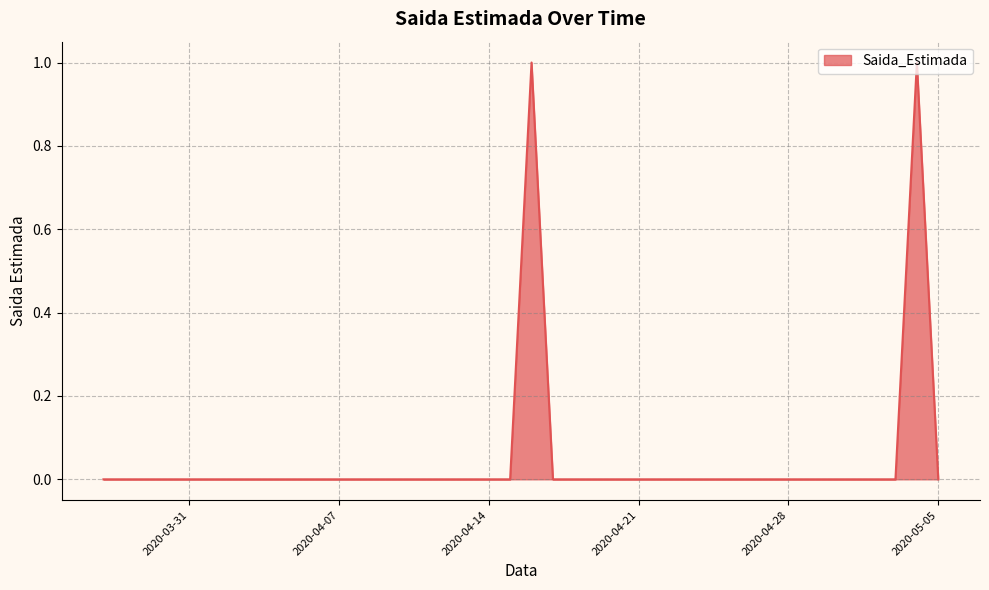

Is this an area chart (filled region under the line)?

Yes